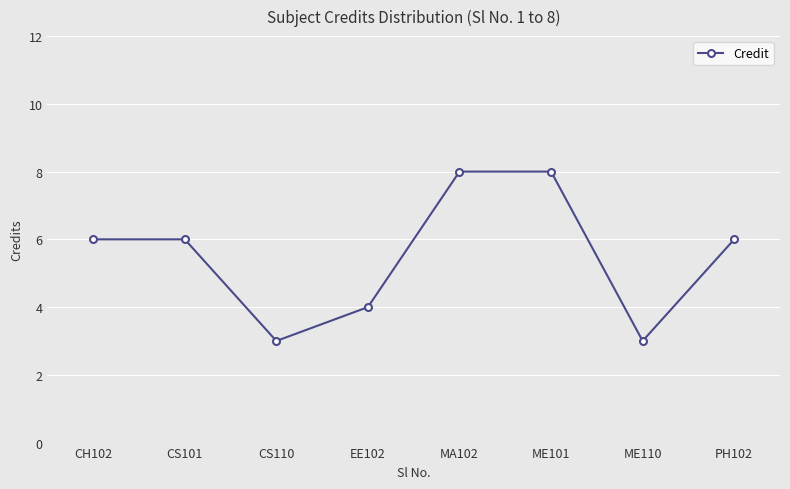

Reading left to right, what are all the values shown in this chart?

CH102=6	CS101=6	CS110=3	EE102=4	MA102=8	ME101=8	ME110=3	PH102=6